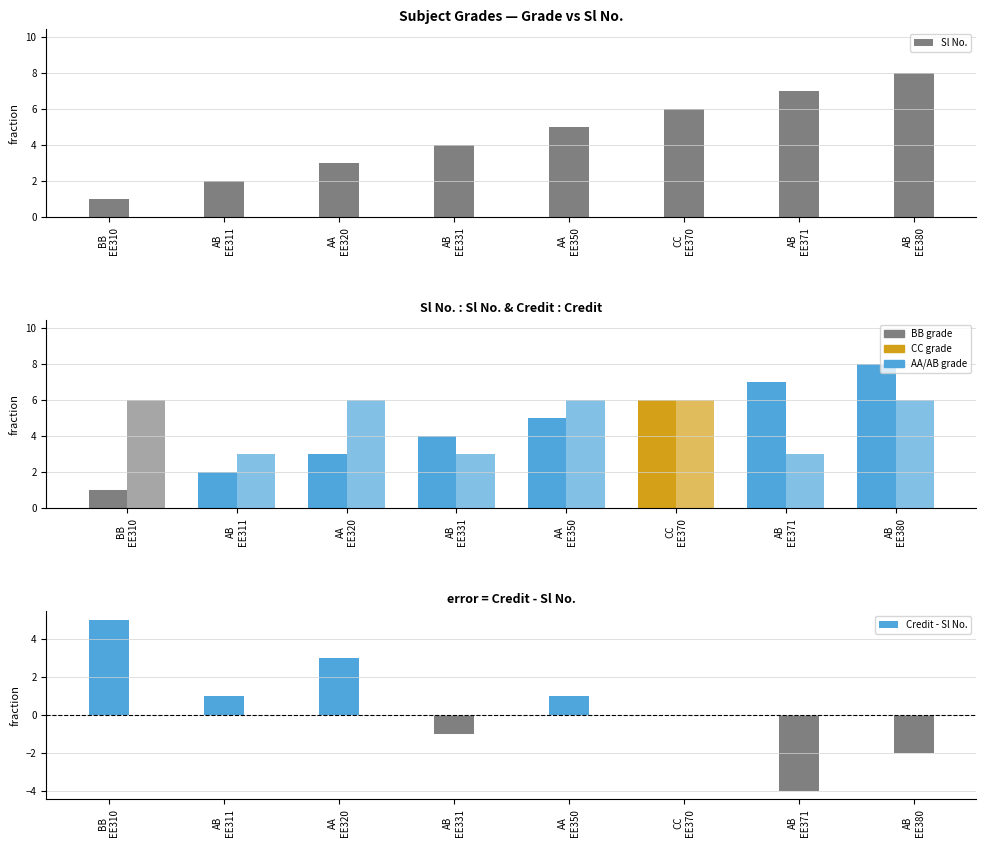

What position from the left is AB
EE331?

4